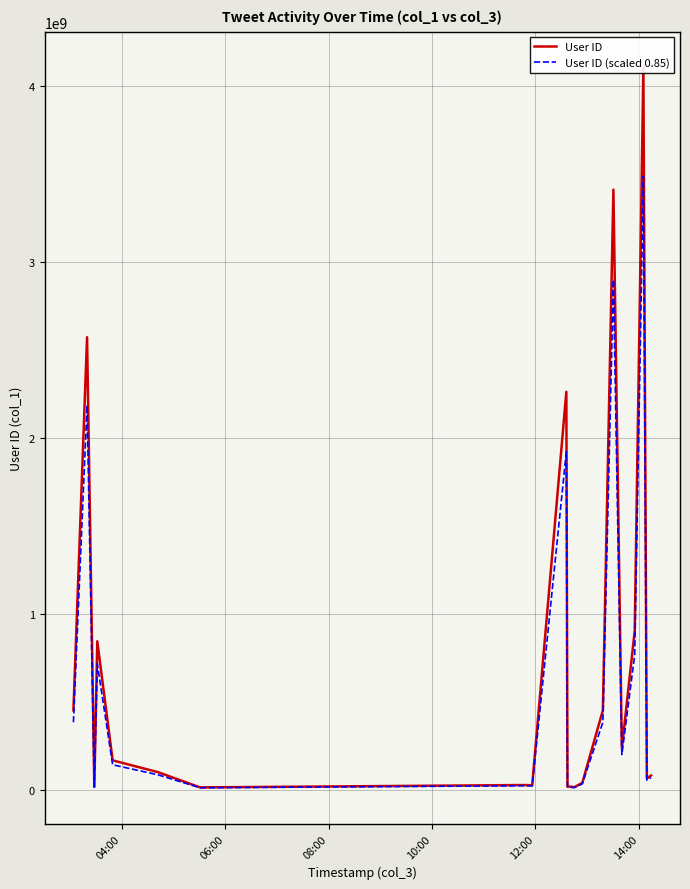

Which series has the largest total across all categories?

User ID